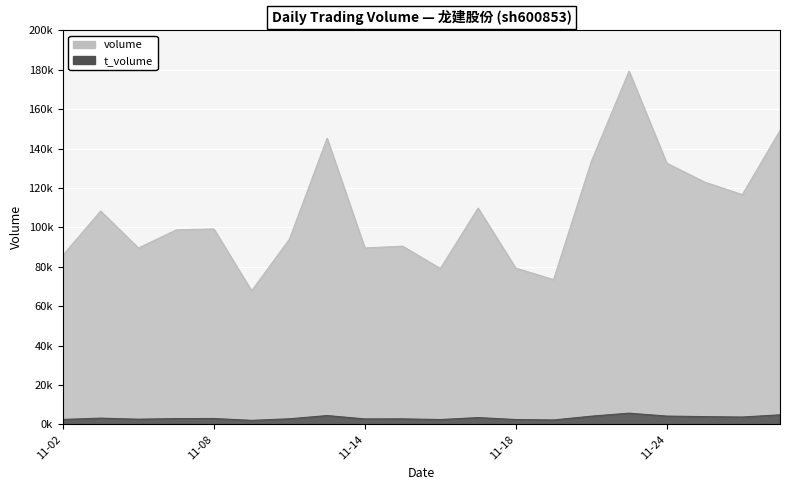

What is the maximum value for t_volume?

5709